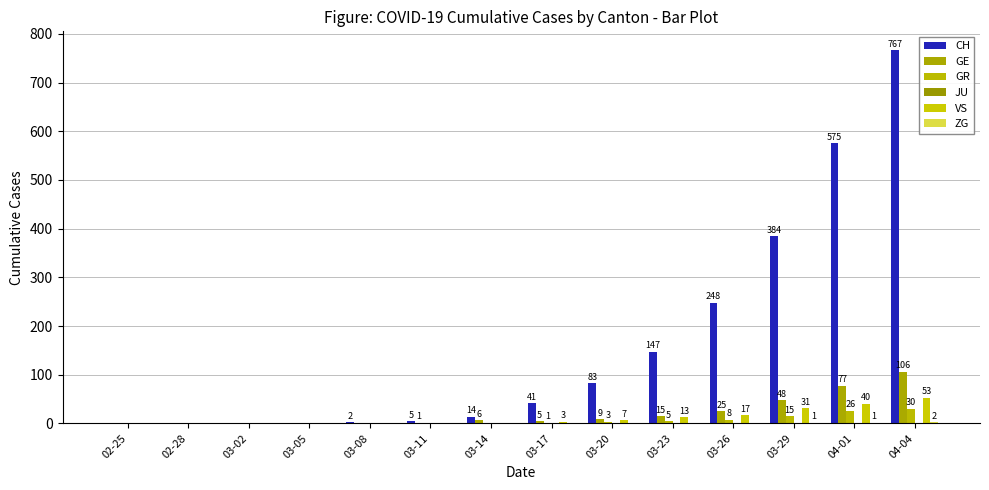

How many data points does each series have?

14